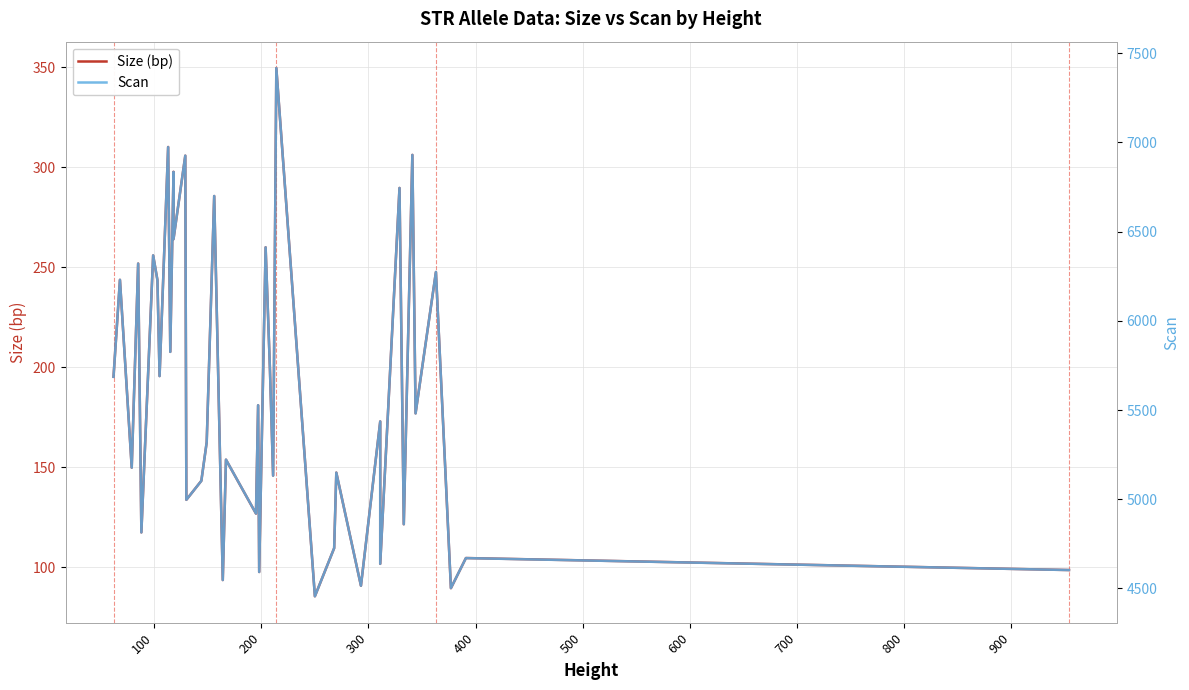

Does the chart display data point markers on the line(s)?

No